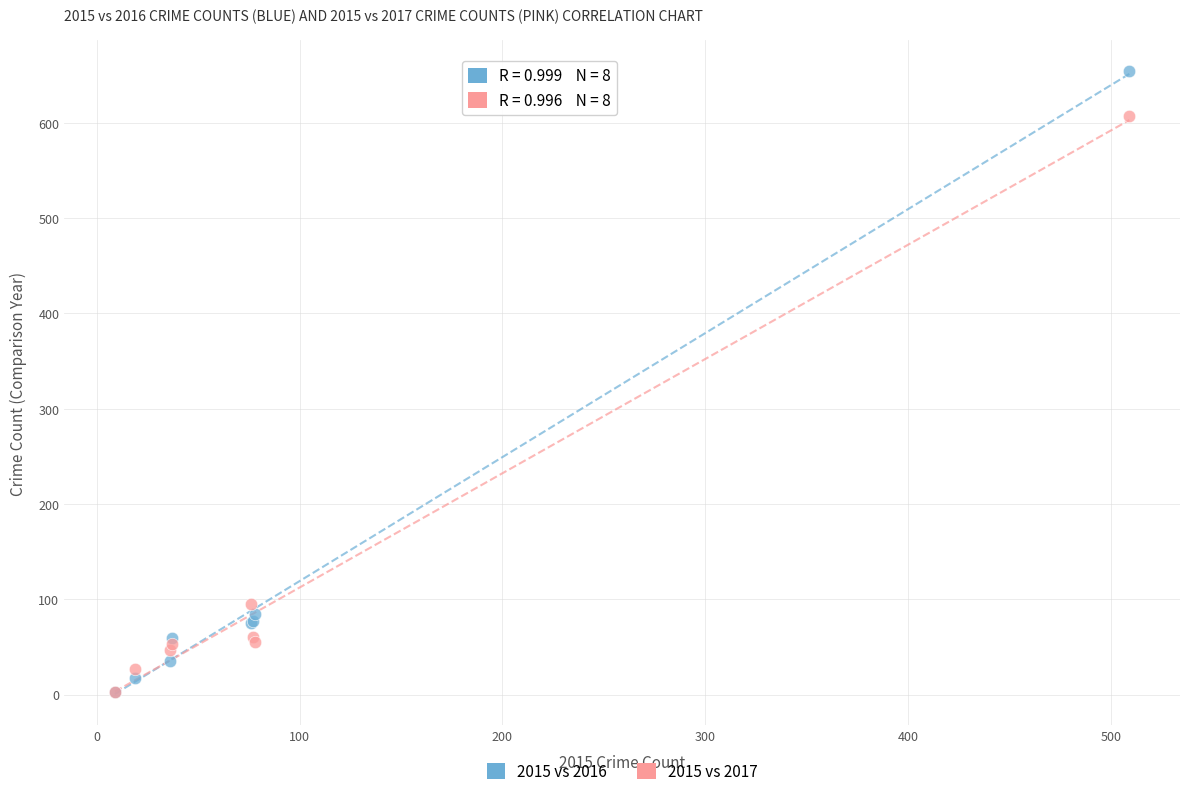

In the 2015 vs 2017 series, what Y value is closest to 305?

95